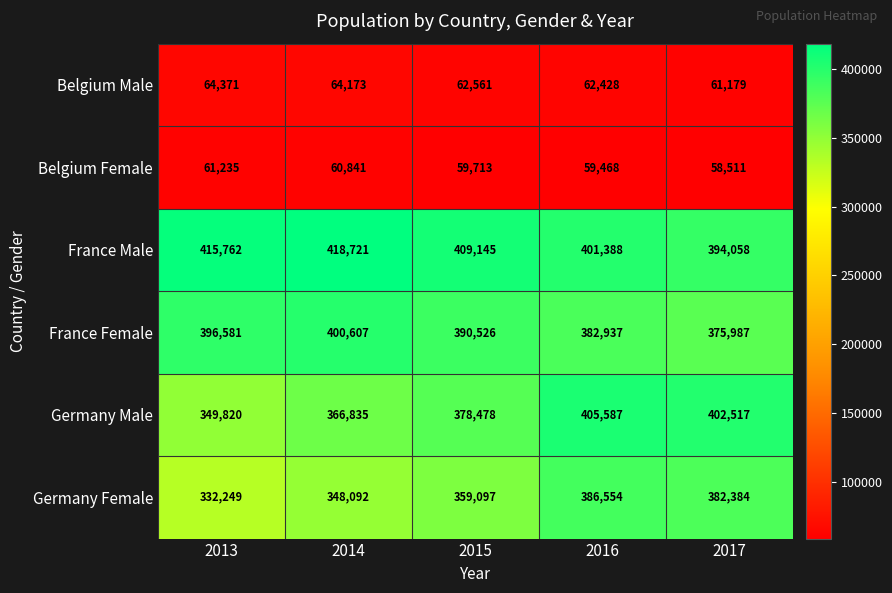

Reading left to right, transcribe all the data shown in this chart.

Belgium Male: 2013=64371	2014=64173	2015=62561	2016=62428	2017=61179
Belgium Female: 2013=61235	2014=60841	2015=59713	2016=59468	2017=58511
France Male: 2013=415762	2014=418721	2015=409145	2016=401388	2017=394058
France Female: 2013=396581	2014=400607	2015=390526	2016=382937	2017=375987
Germany Male: 2013=349820	2014=366835	2015=378478	2016=405587	2017=402517
Germany Female: 2013=332249	2014=348092	2015=359097	2016=386554	2017=382384